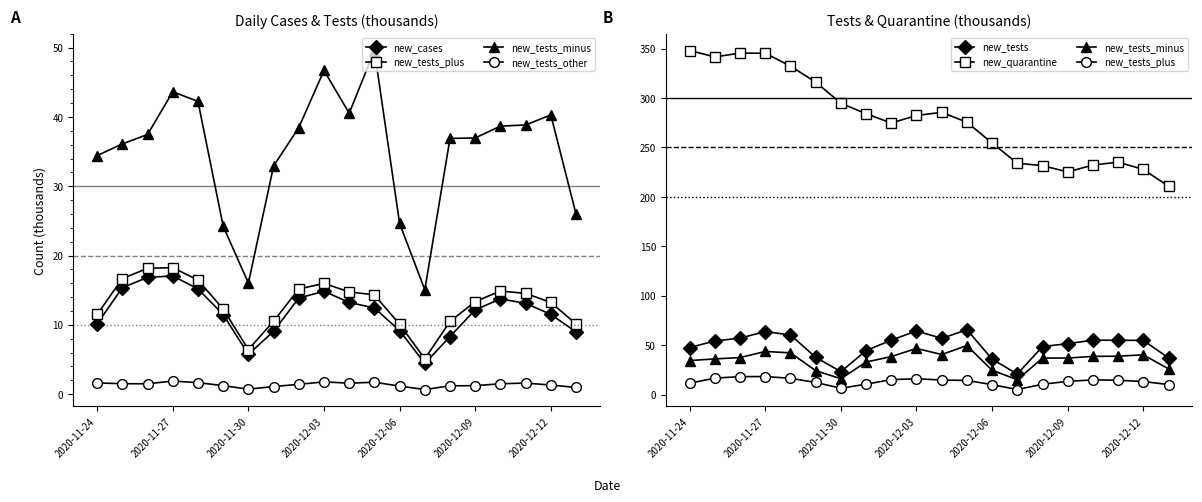

True or false: new_tests_plus has more than 2 points higher than both neighbors.

True